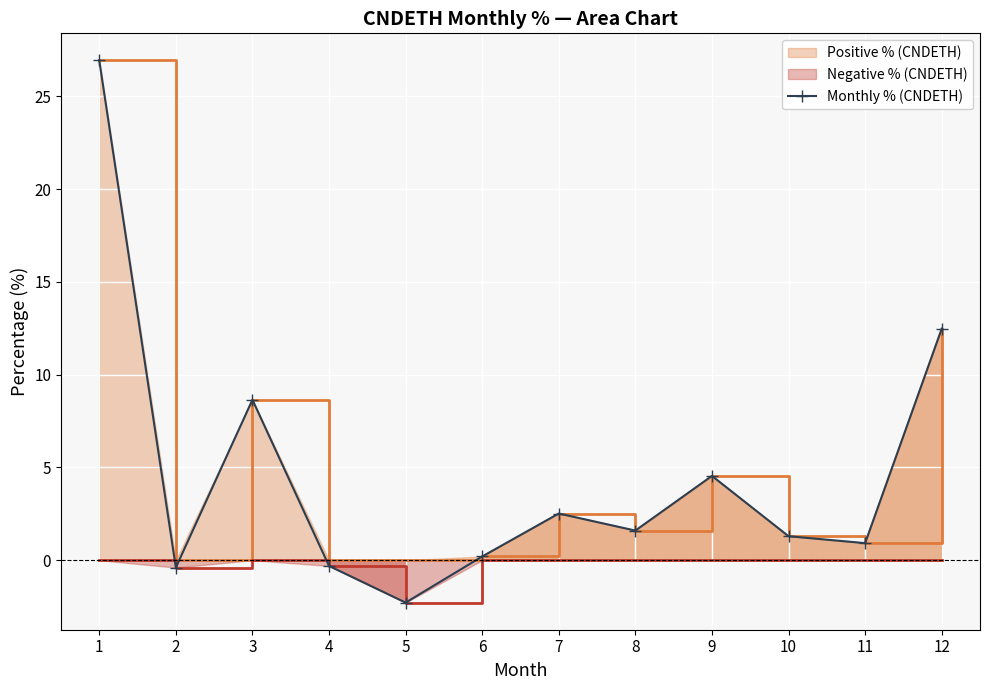

What is the difference between the values at 4 and 10?

1.6